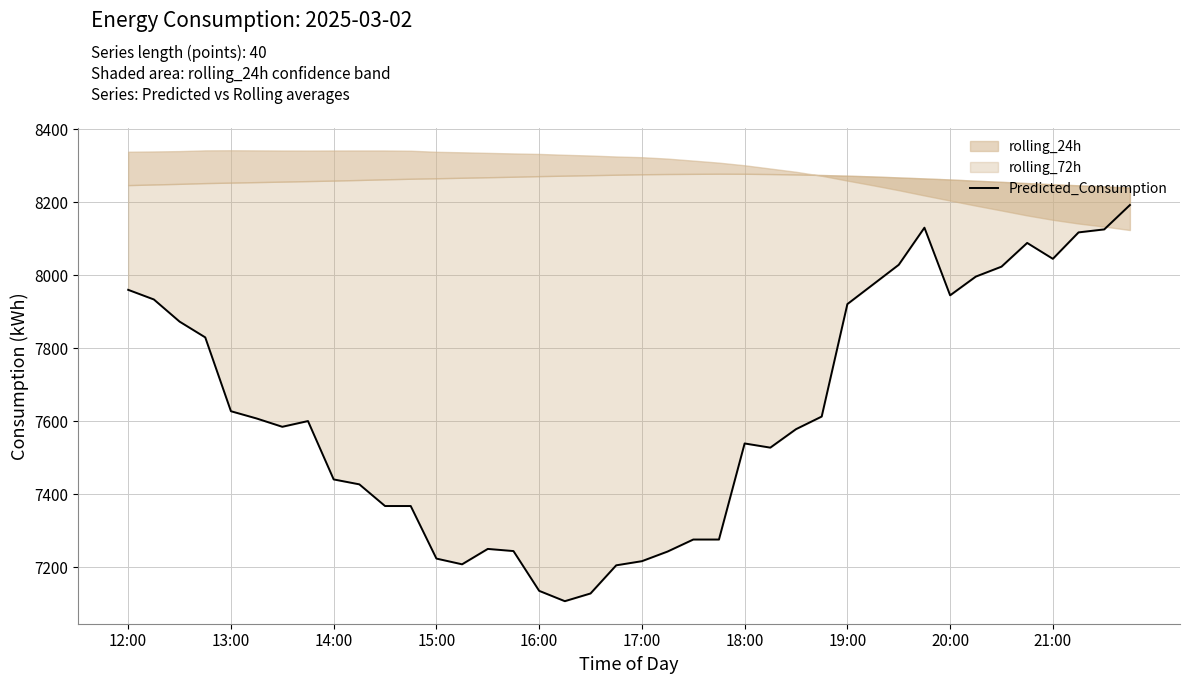

Between 30 and 38, which is larger?

38